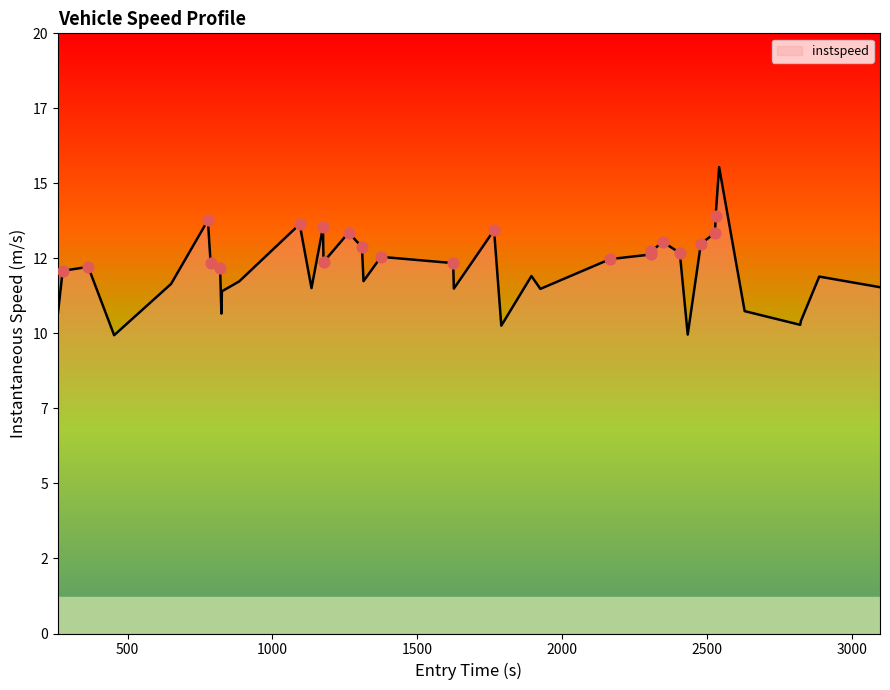

Is this an area chart (filled region under the line)?

Yes